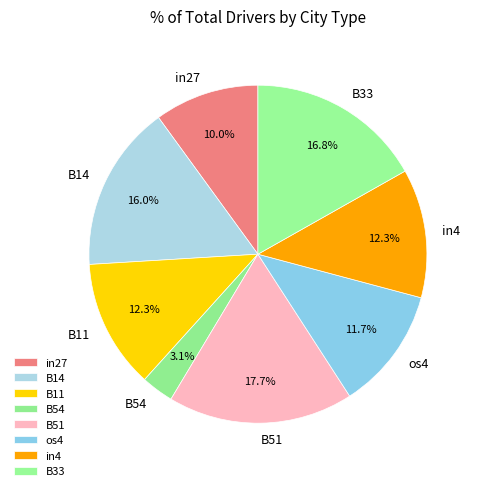

Is there a majority slice in this chart?

No